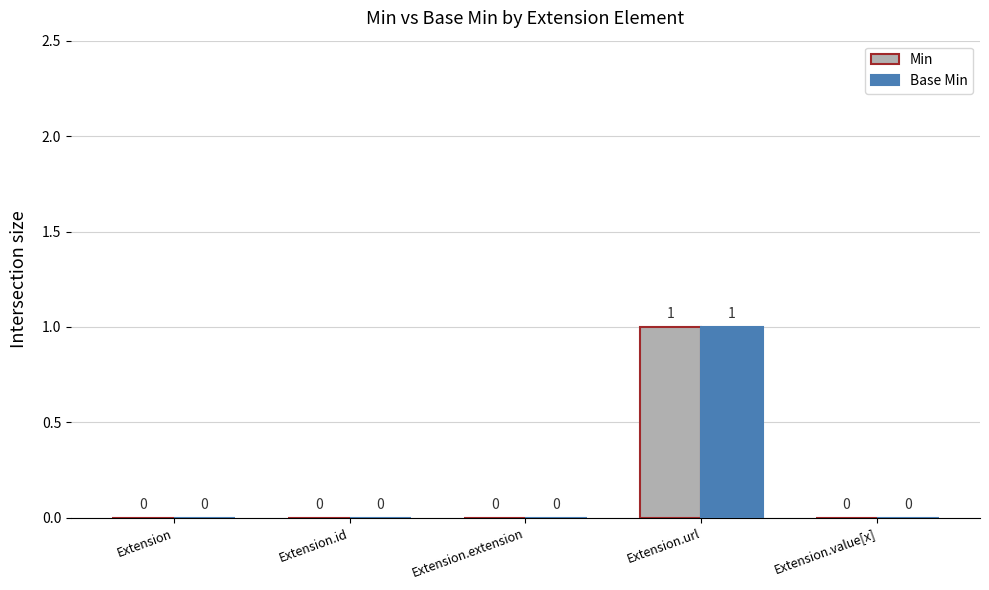

True or false: Base Min has a value of 0 at Extension.id.

True